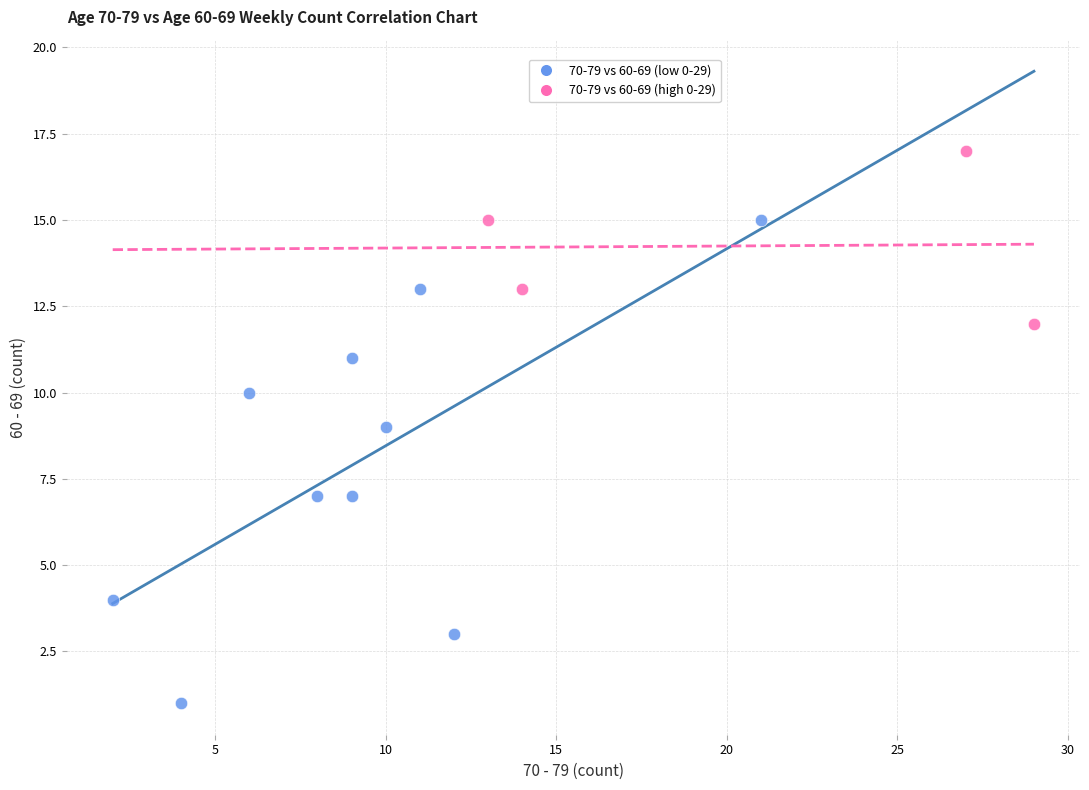

What are all the series names shown in the legend?

70-79 vs 60-69 (low 0-29), 70-79 vs 60-69 (high 0-29)